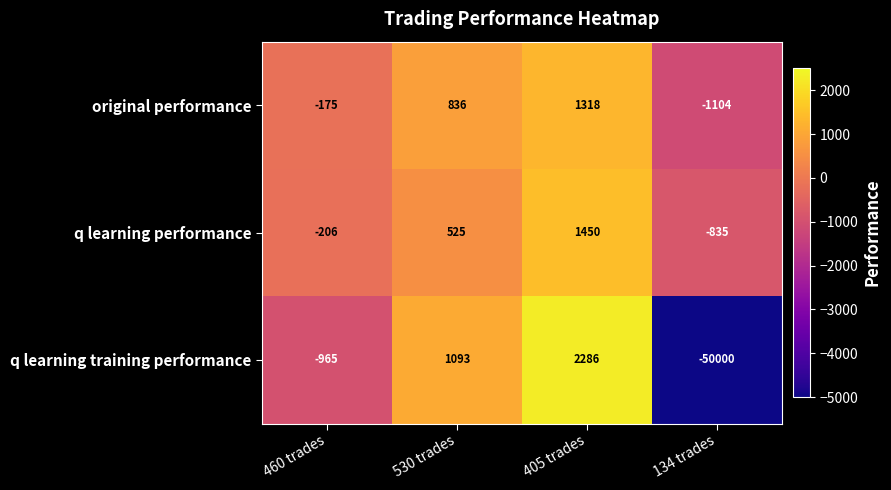

Rank the series at 460 trades from lowest to highest value.

q learning training performance, q learning performance, original performance